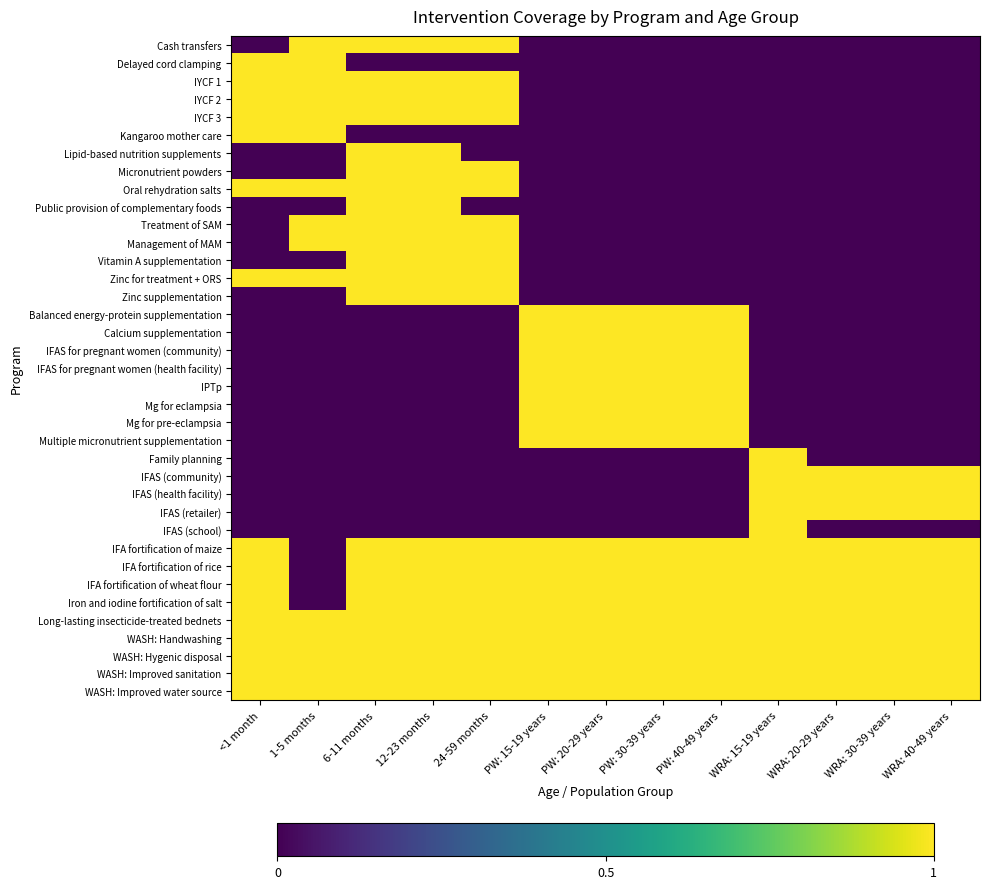

How many data points does each series have?

13